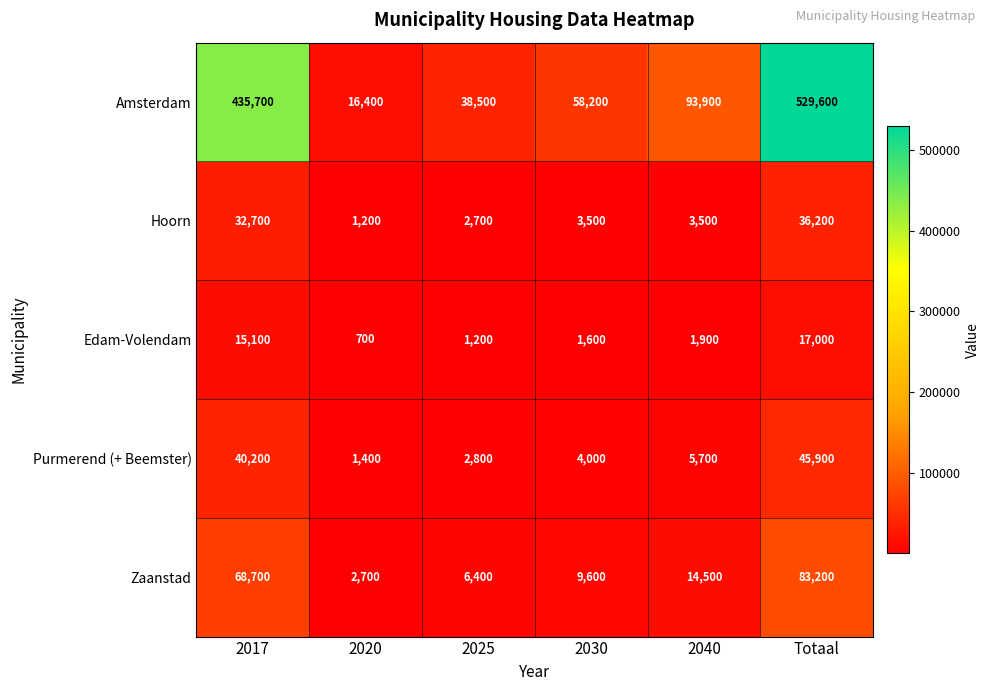

Is it true that Zaanstad equals 2700 at 2020?

True